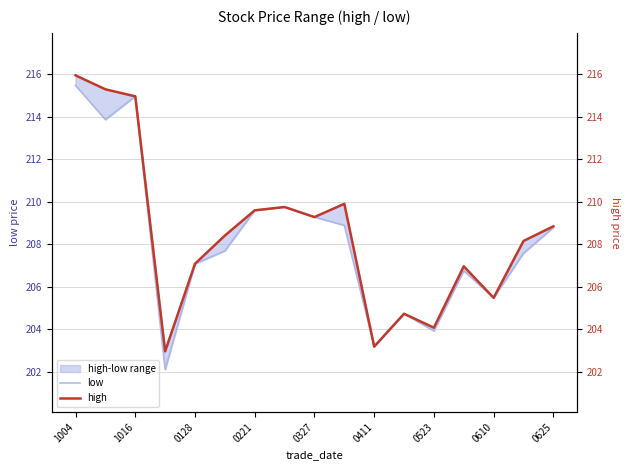

Which label corresponds to the largest value in the chart?

1004